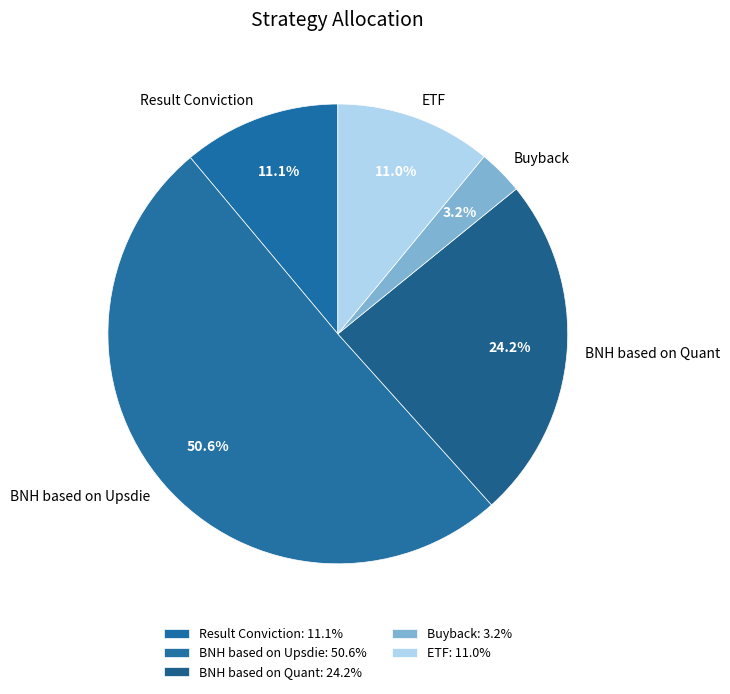

Between Buyback and BNH based on Quant, which is larger?

BNH based on Quant